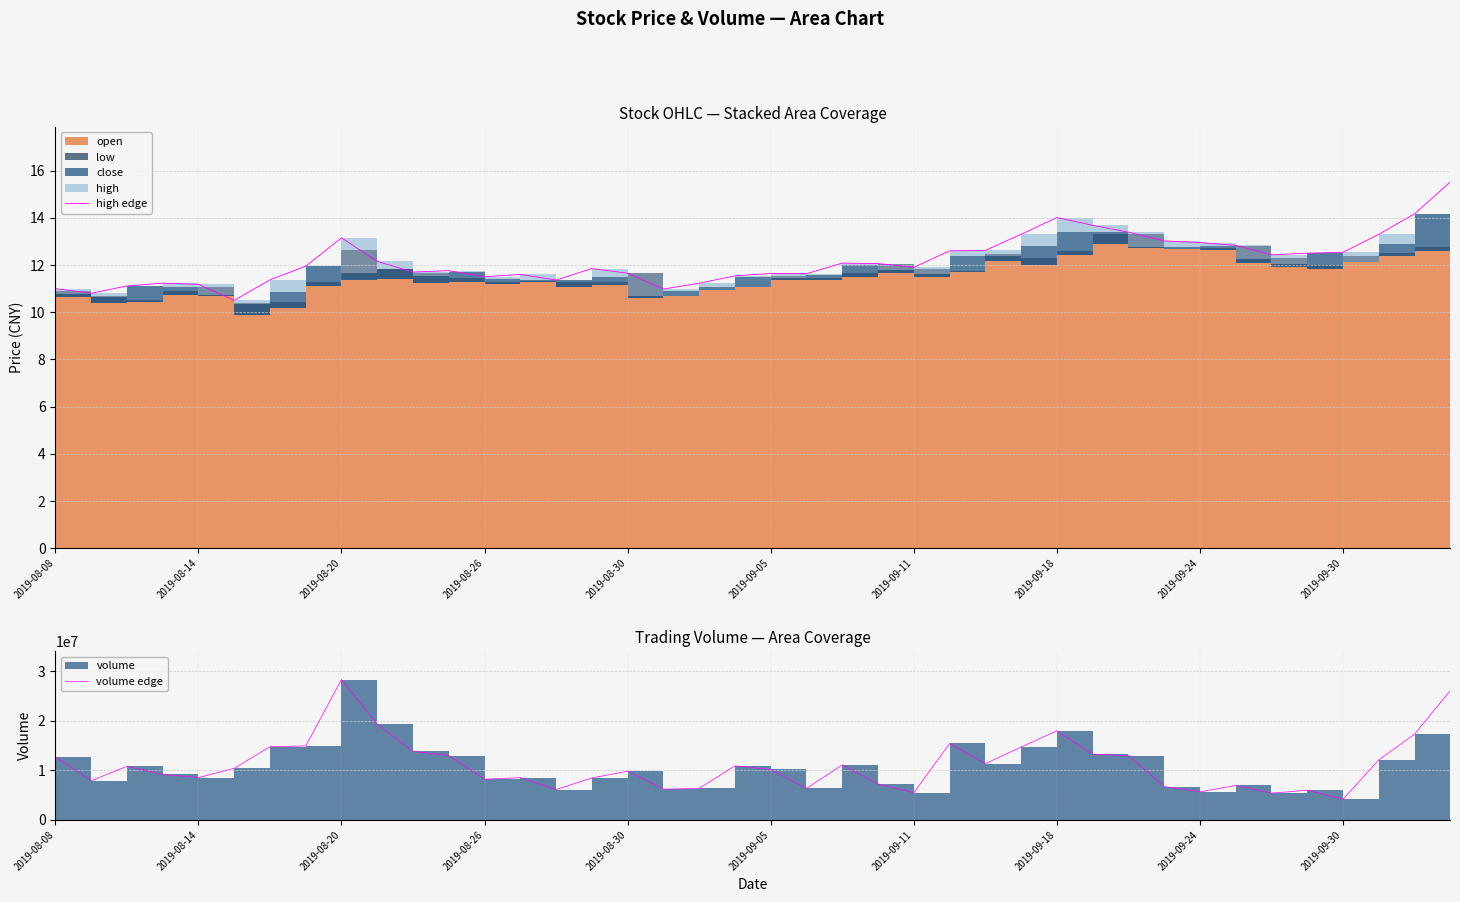

What is the minimum value for volume edge?

4195929.0